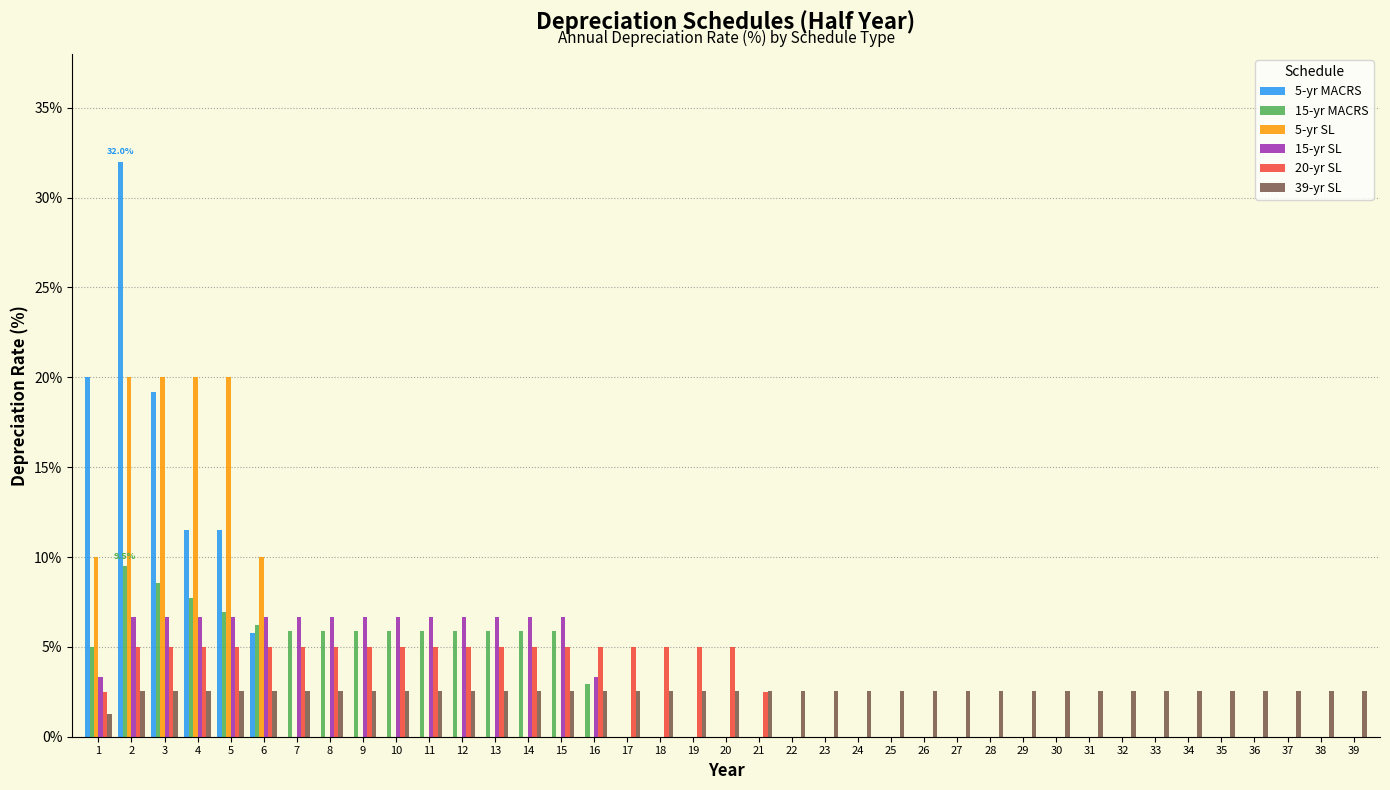

What is the sum of all 5-yr MACRS values?

100.0